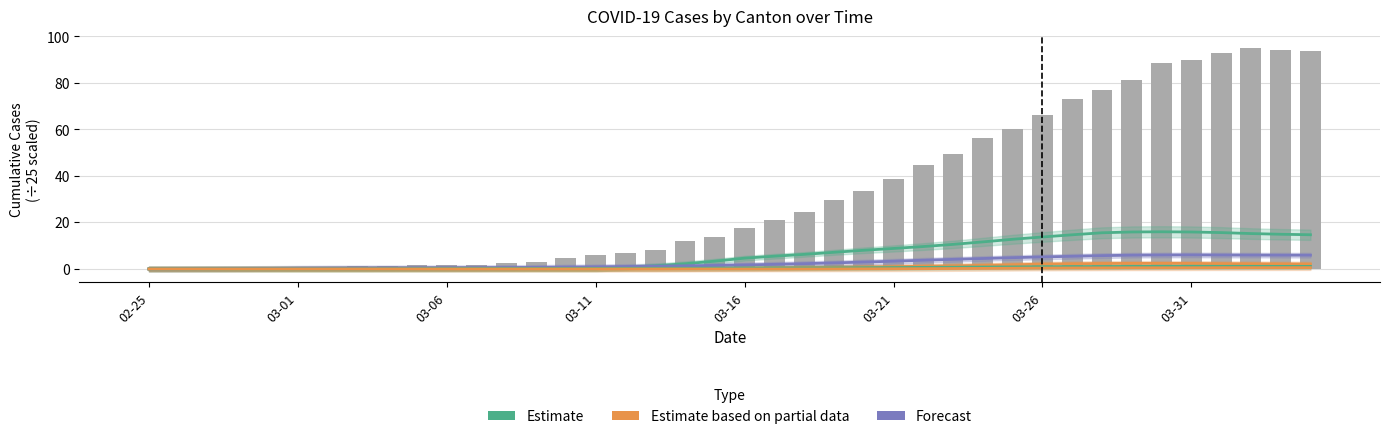

Is it true that Estimate equals 0.1 at 03-31?

False